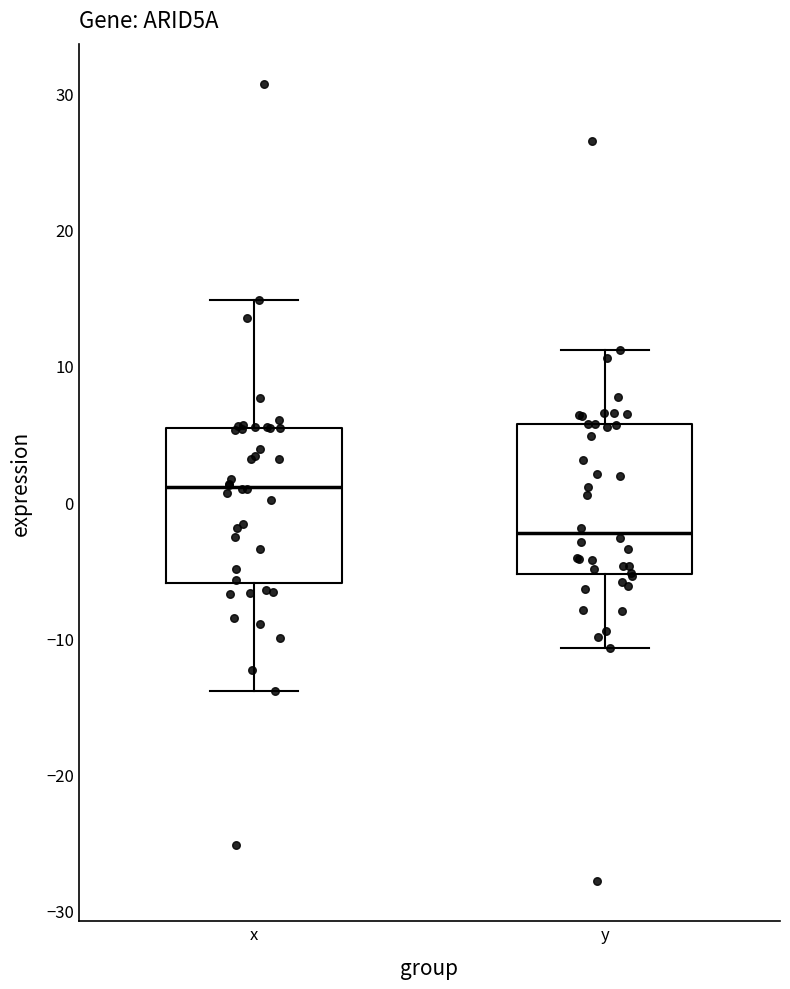

Reading left to right, read every box against the y-axis: the position of its median line, the range the box covers, and the ends of its whiskers. The values are not printed on the chart, so give them approximately, as read against the axis.

x: median 1, box -6 to 5, whiskers -14 to 15
y: median -2, box -5 to 6, whiskers -11 to 11